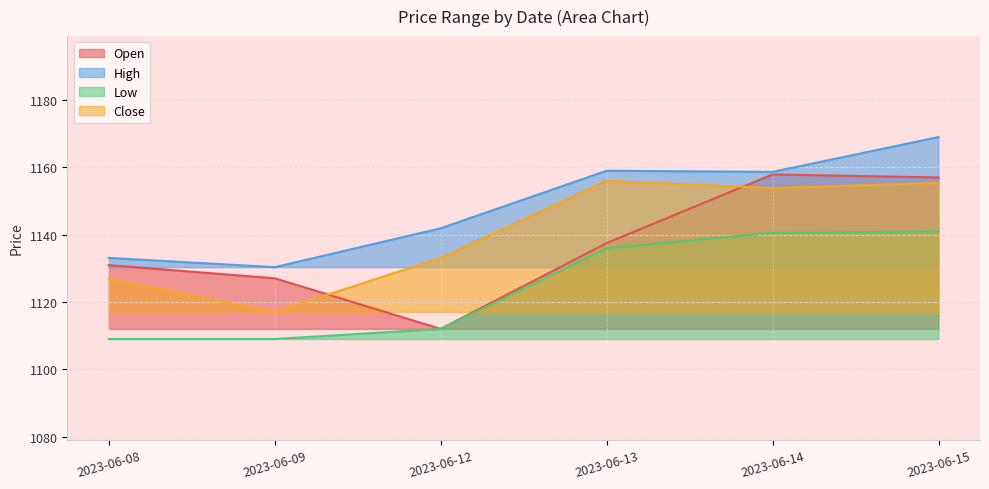

What is the average value of the Low series?

1124.6